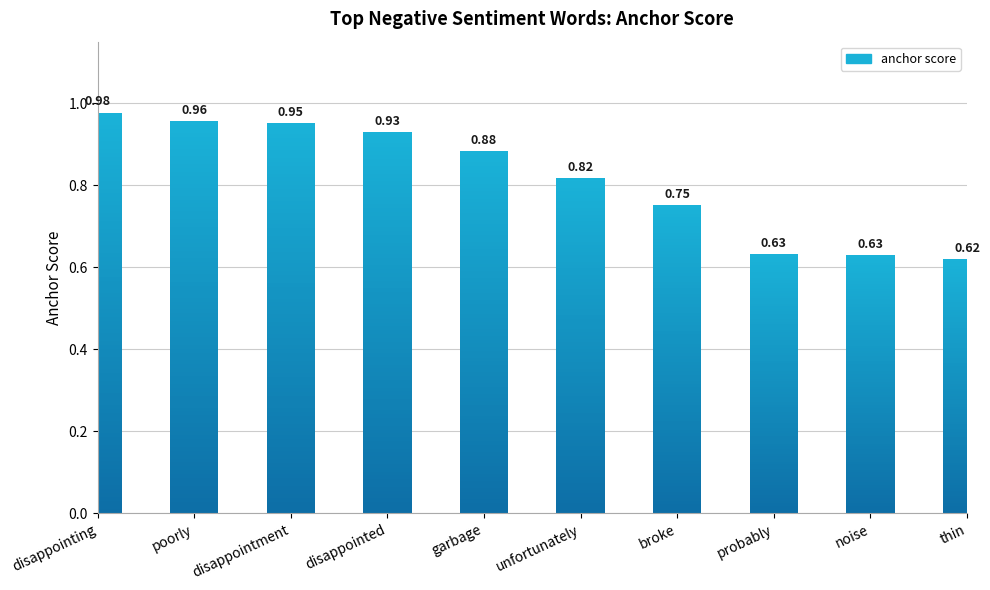

How many categories are shown in the chart?

10